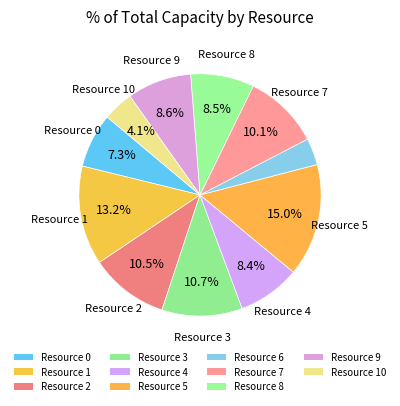

Is there a majority slice in this chart?

No